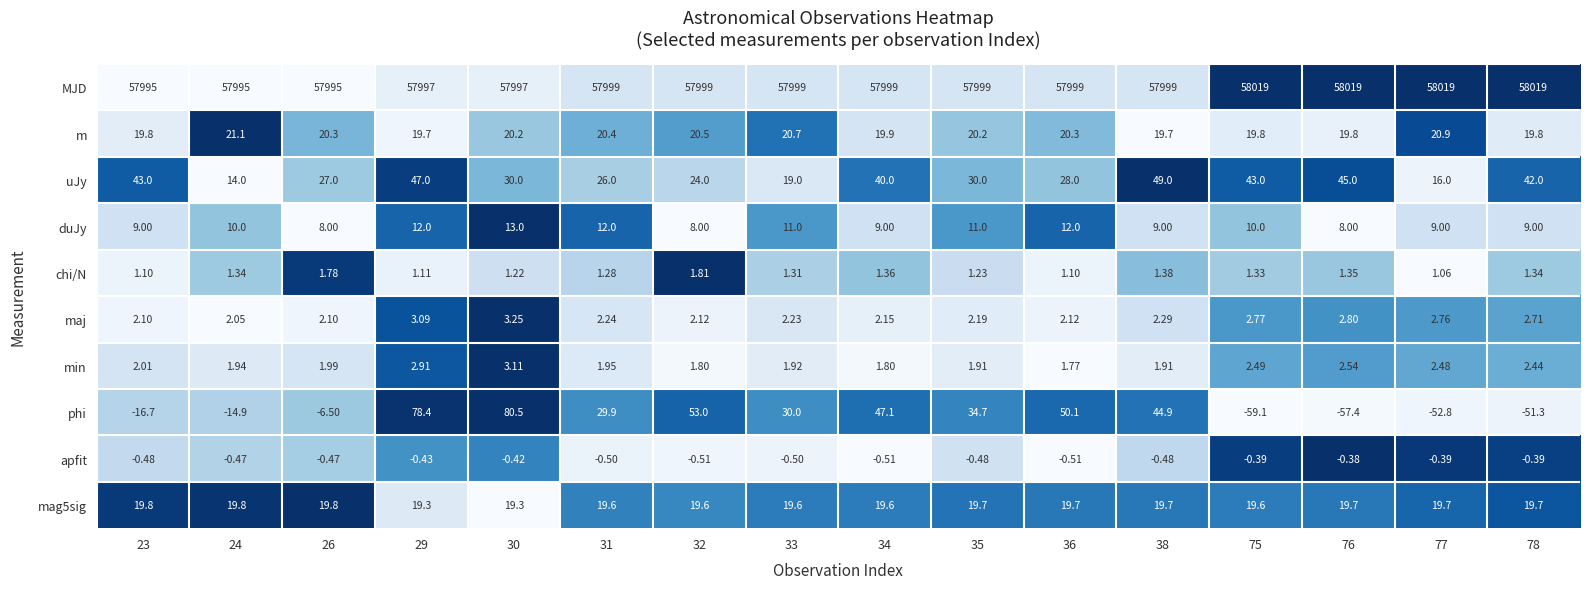

Between 23 and 24, which series saw the biggest shift?

uJy